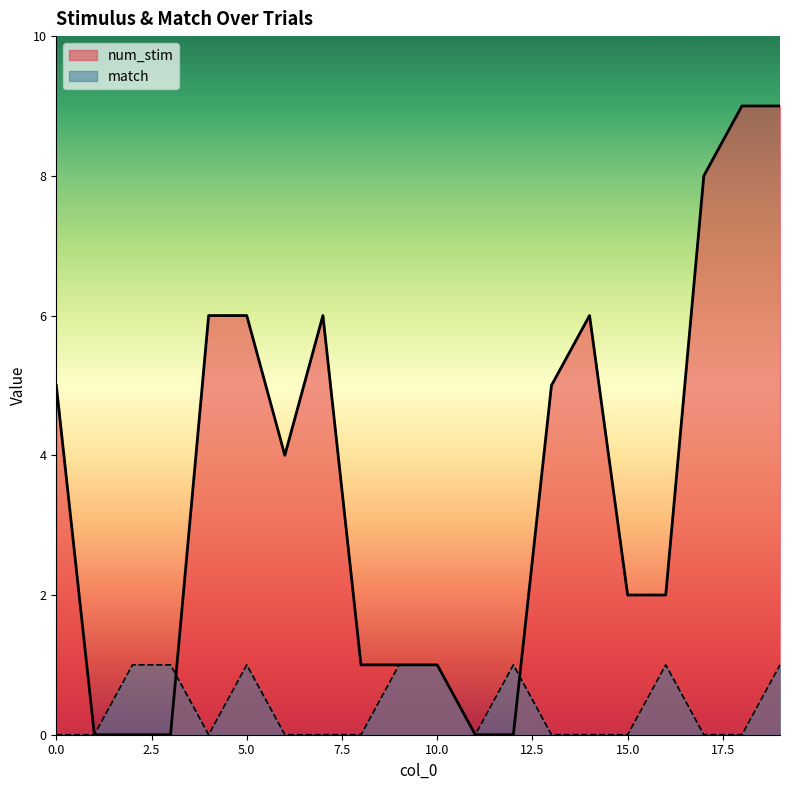

Read the num_stim value at 7.

6